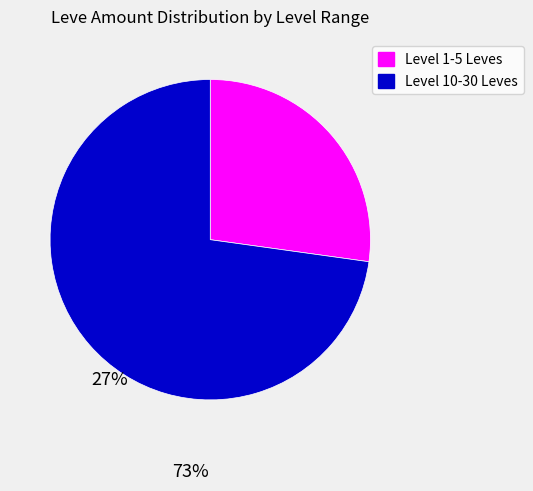

Does any single category account for the majority?

Yes